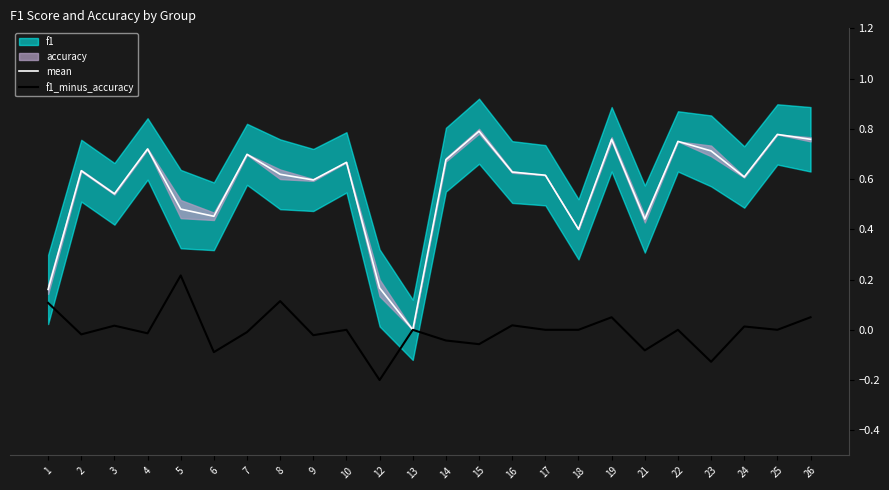

What is the difference between the maximum and minimum values in the mean series?

0.8